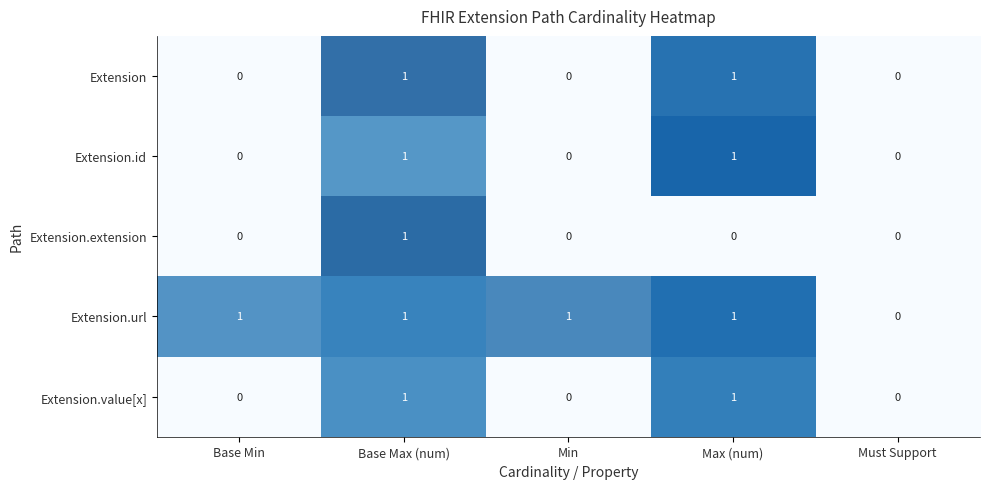

Rank the series at Must Support from lowest to highest value.

Extension, Extension.id, Extension.extension, Extension.url, Extension.value[x]